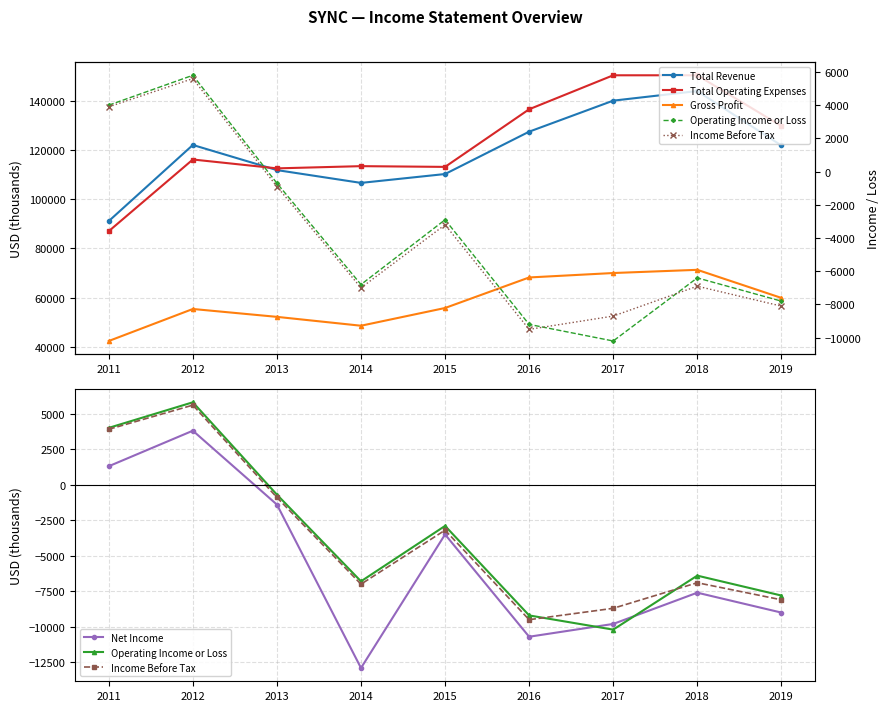

Is it true that Total Revenue equals 44132 at 2011?

False